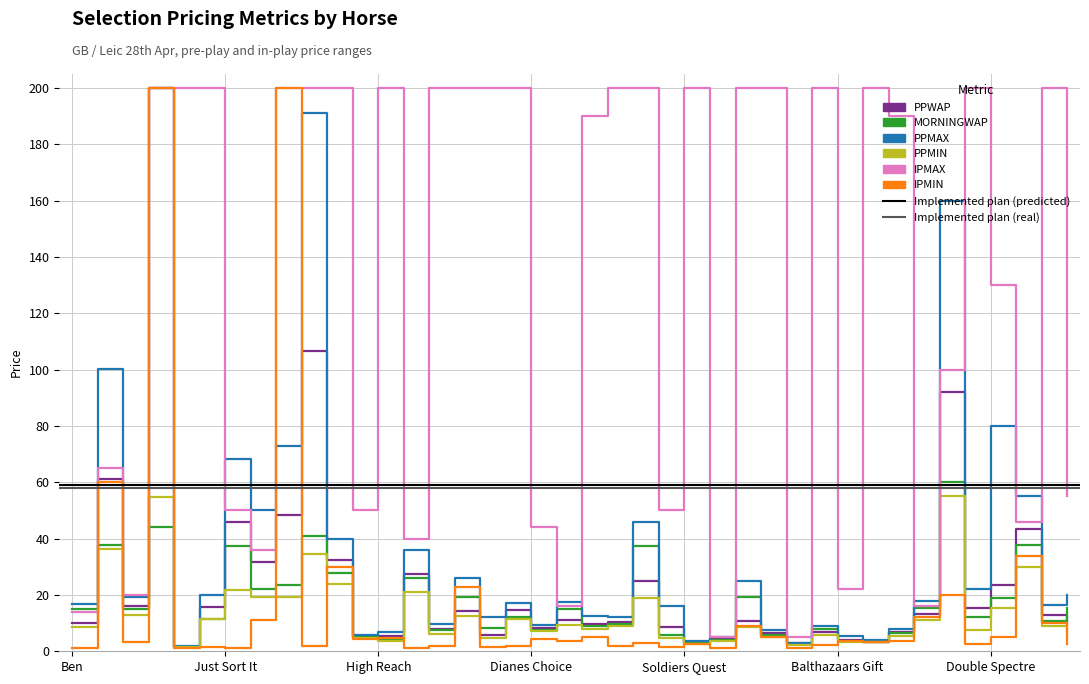

What is the sum of all MORNINGWAP values?

671.4